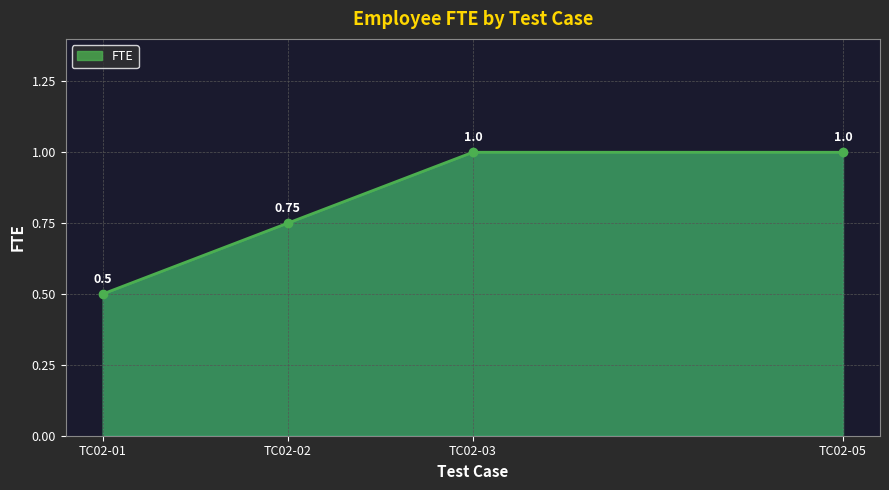

What is the minimum value shown in the chart?

0.5